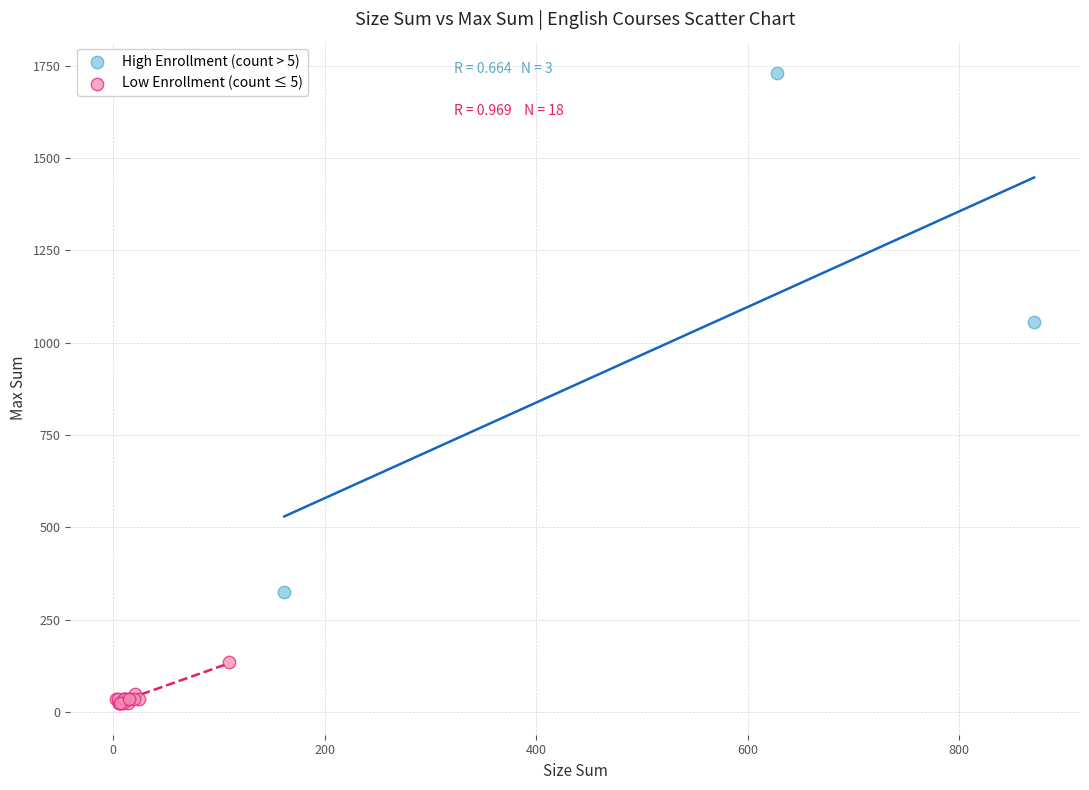

Which series has the largest Y range (max minus min)?

High Enrollment (count > 5)